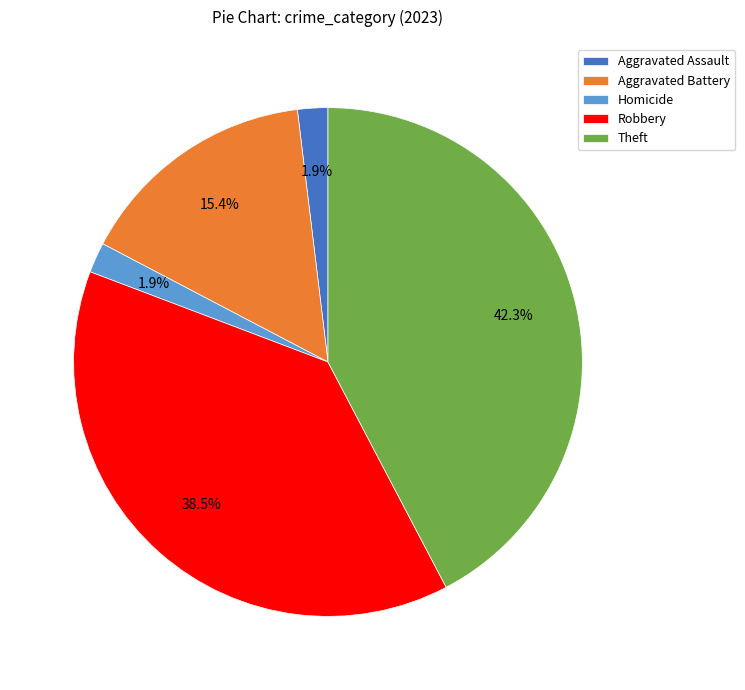

Do Homicide and Aggravated Assault together represent more than half of the pie?

No